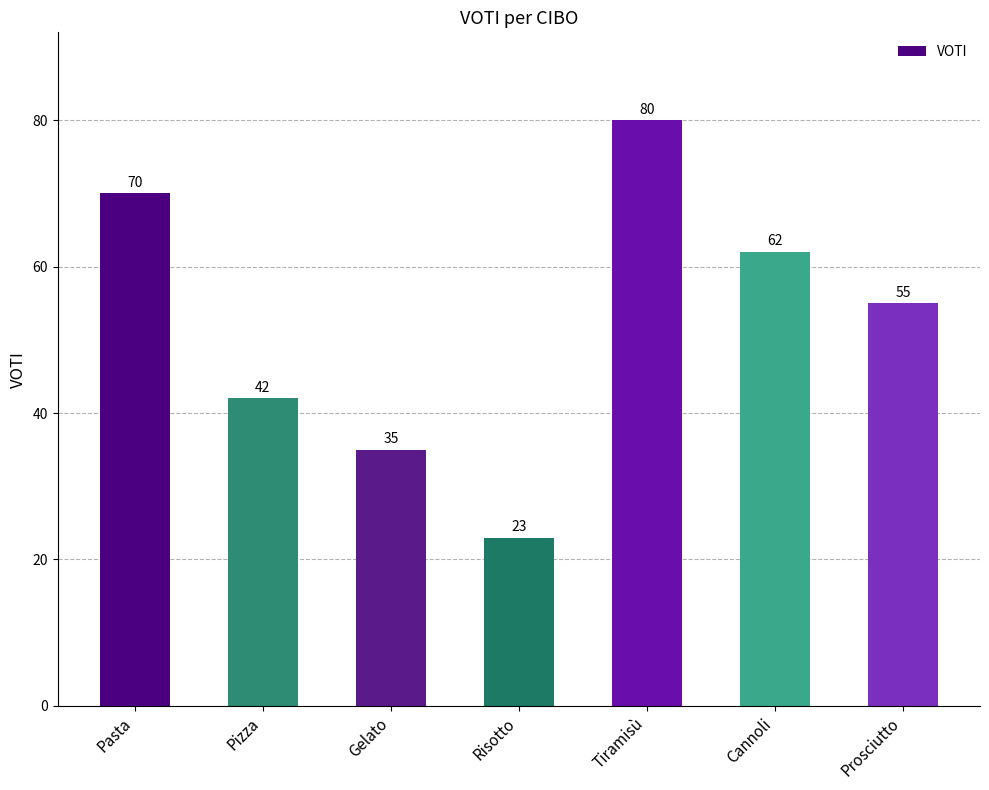

What is the label of the 4th bar from the left?

Risotto